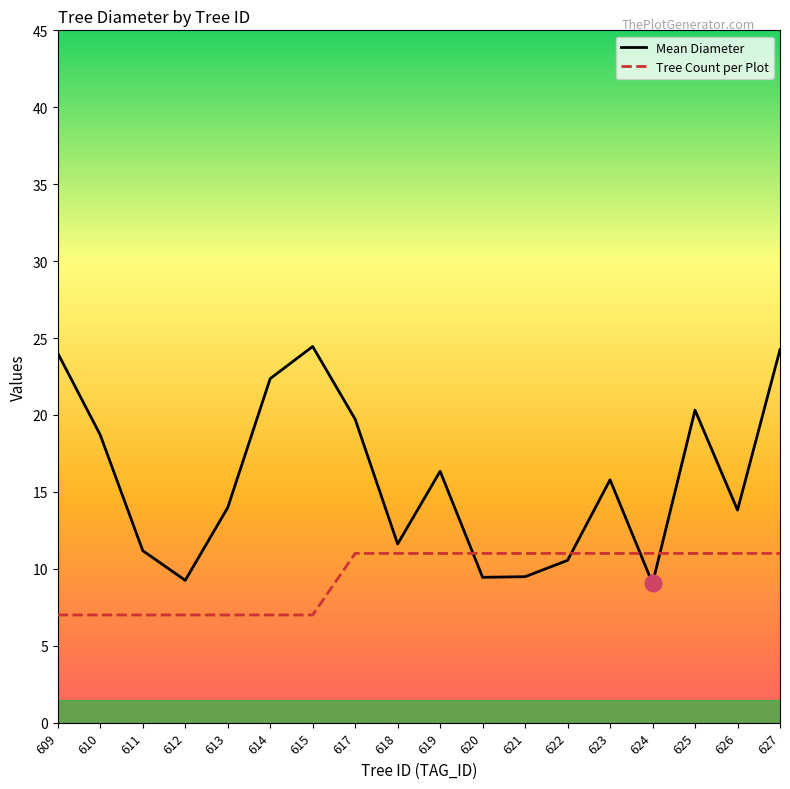

Between which two adjacent categories do Tree Count per Plot and Mean Diameter first intersect?

619 and 620